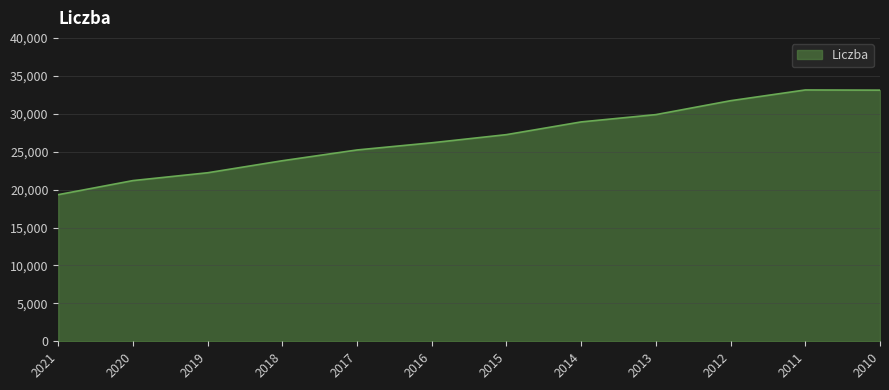

What is the maximum value shown in the chart?

33135